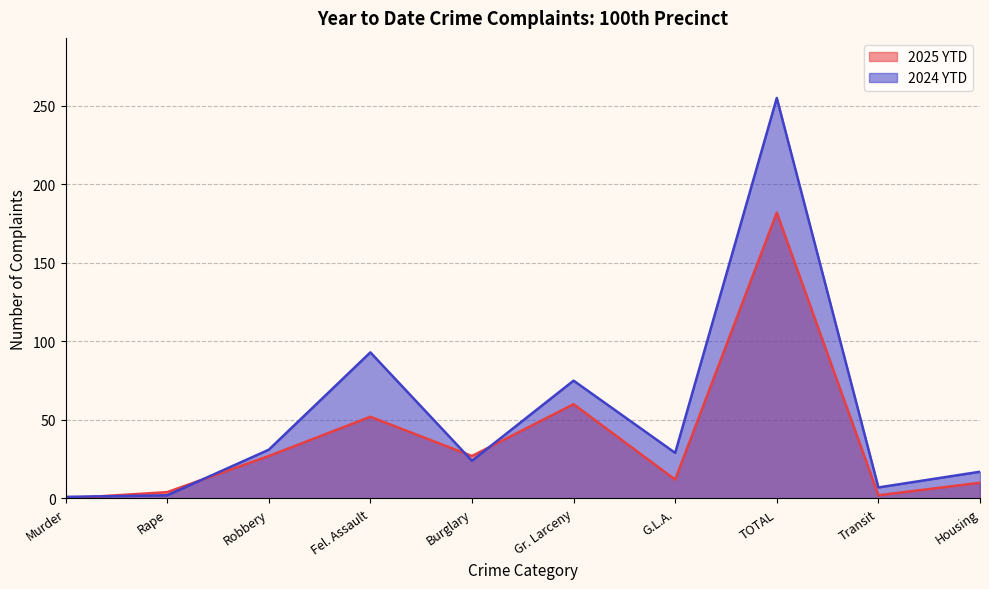

After their last crossing, which series has the higher values: 2024 YTD or 2025 YTD?

2024 YTD